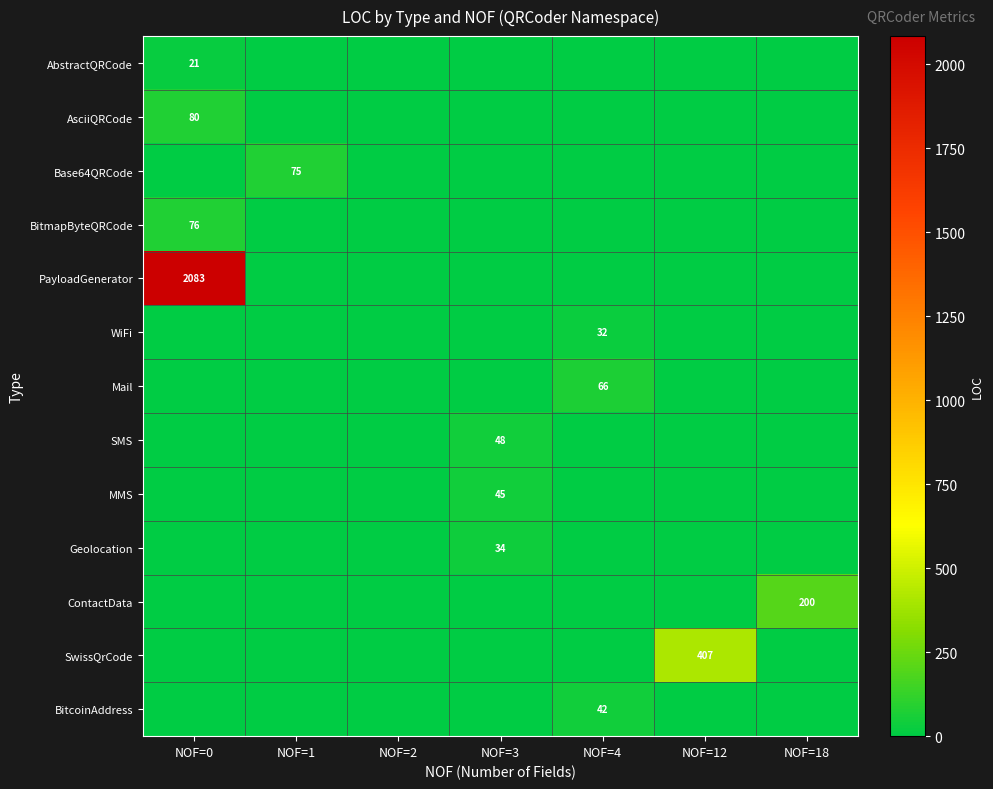

What is the sum of all SwissQrCode values?

407